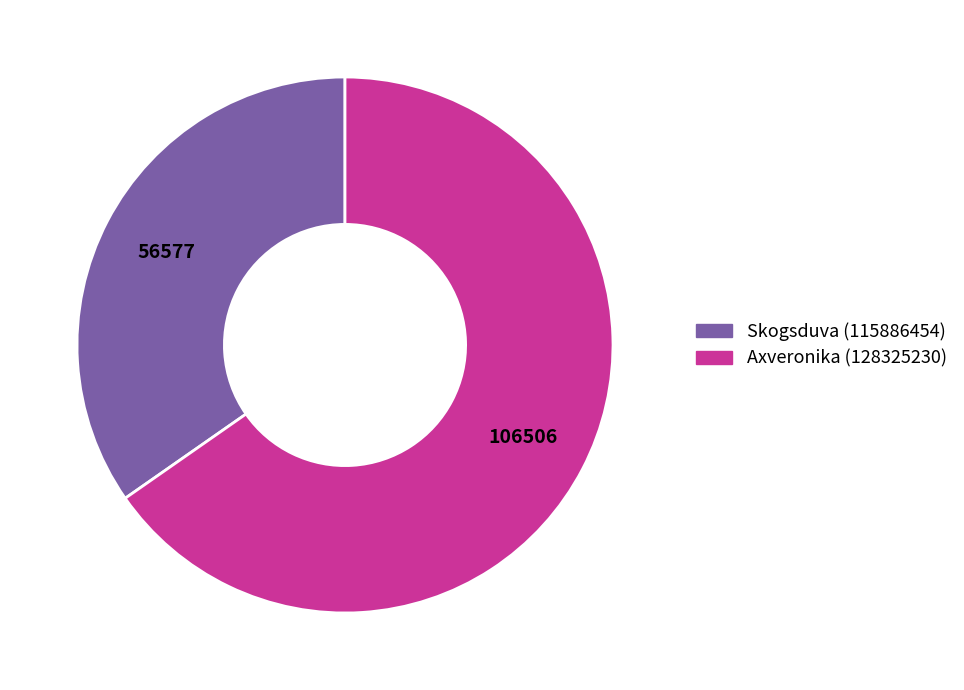

True or false: Skogsduva (115886454) accounts for 45% of the total.

False